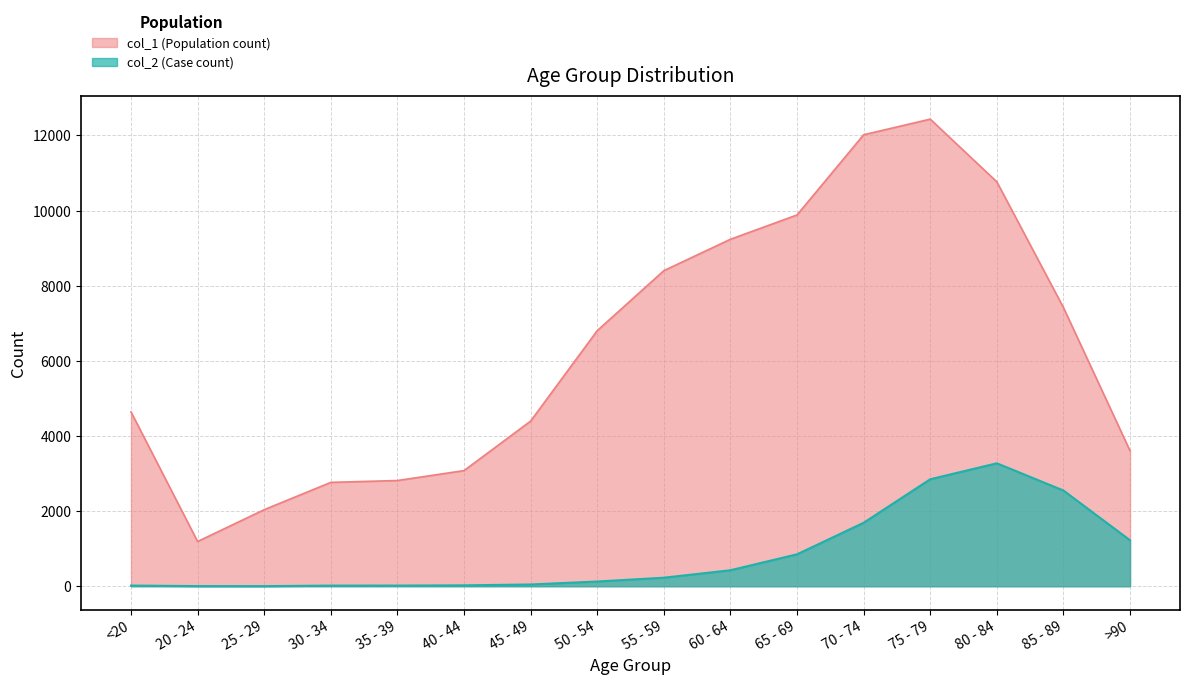

What is the value of the col_1 point at the 8th from the left?

6803